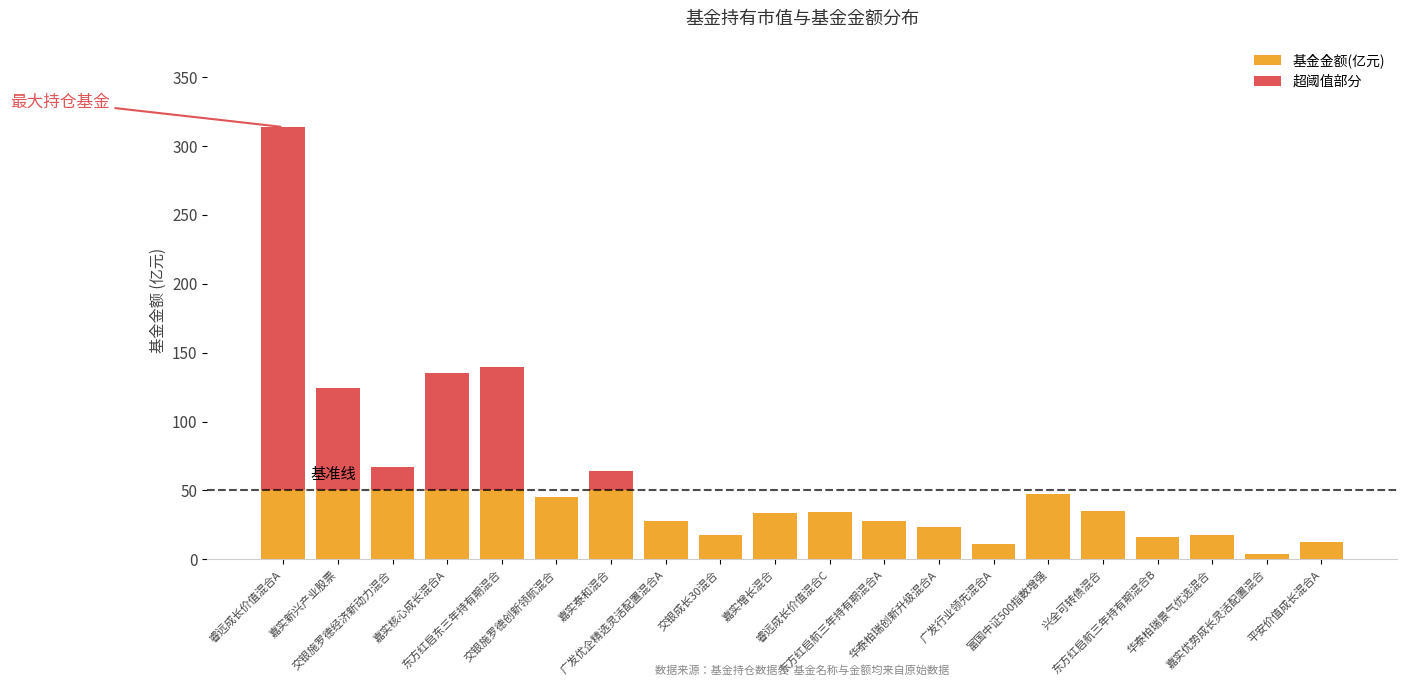

What is the sum of all 基金金额(亿元) values?

654.4